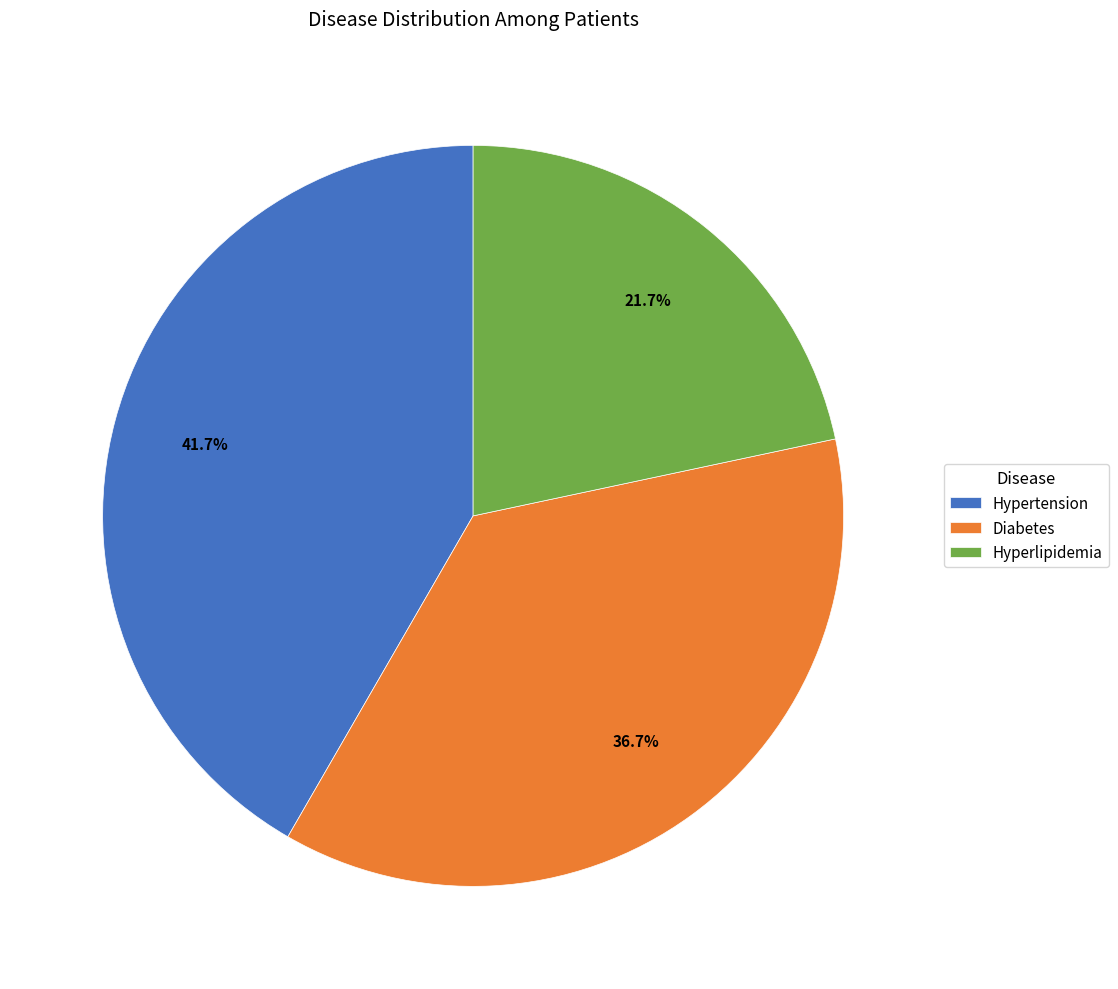

Does Diabetes represent more than half of the total?

No